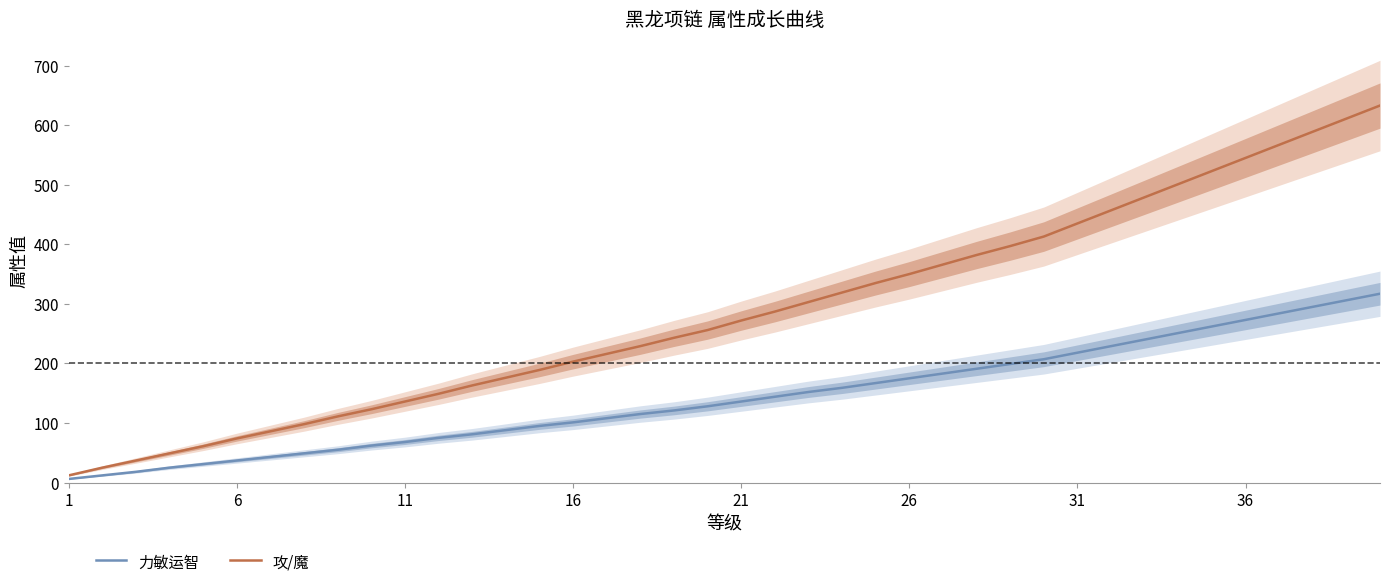

Does the chart have visible grid lines?

No